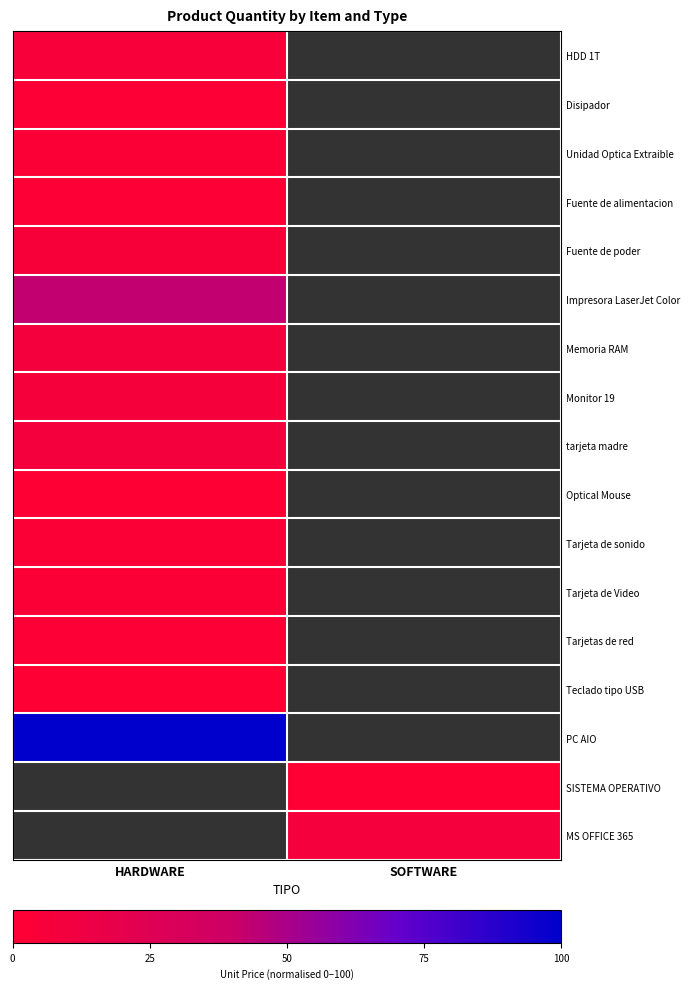

How many positive values does the Disipador series have?

1